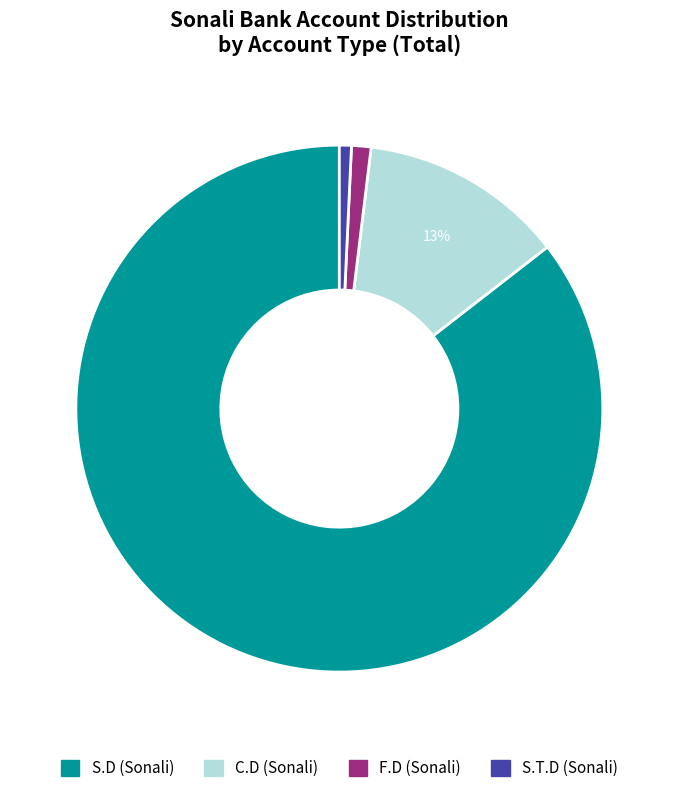

To the nearest percent, what is the average slice percentage?

25%